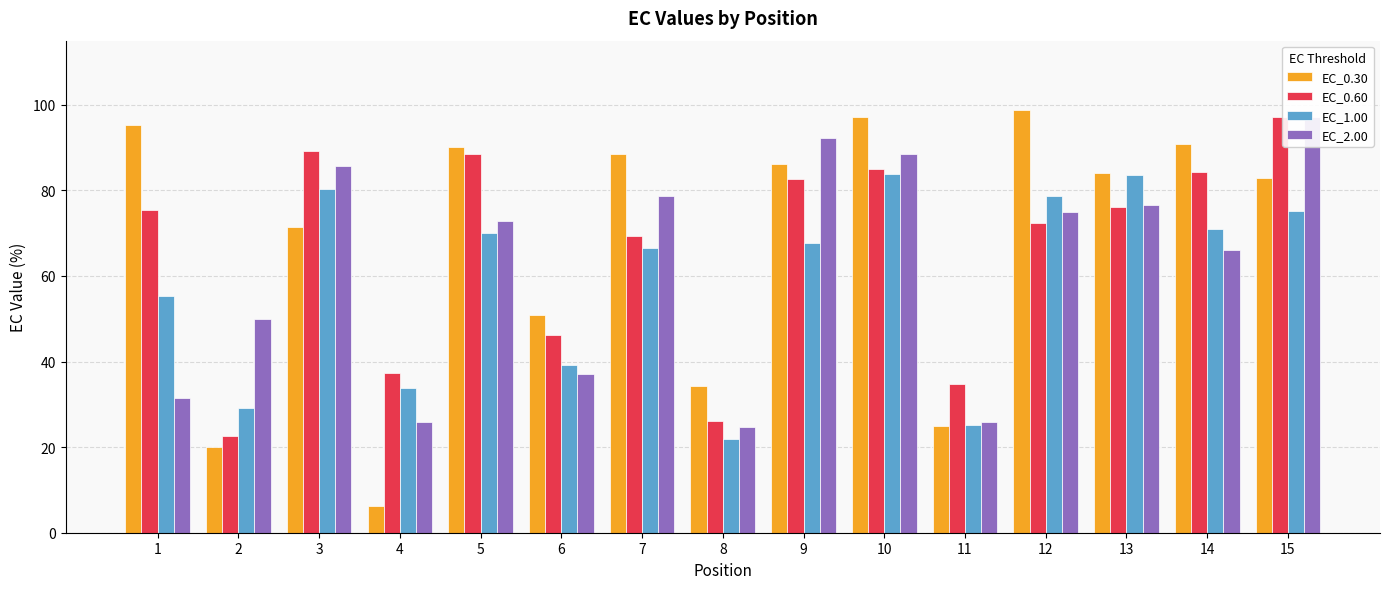

What is the maximum value shown in the chart?

98.7